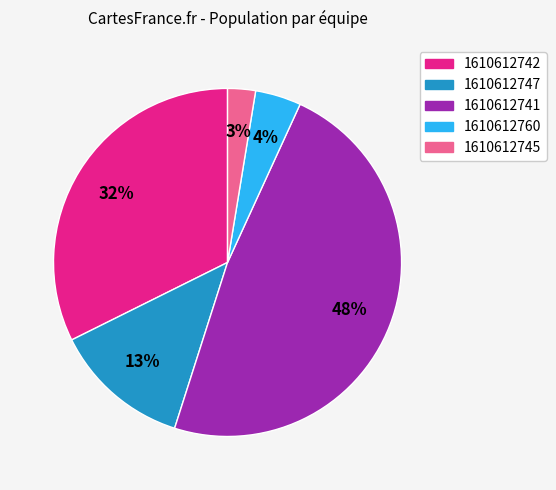

Is it true that 1610612747 is 13% of the pie?

True